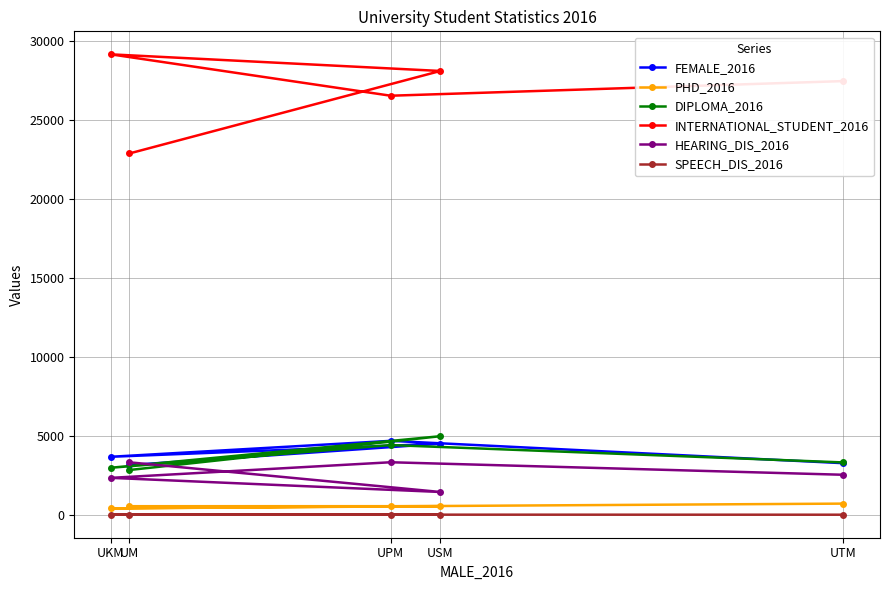

What is the lowest value of the PHD_2016 series?

401